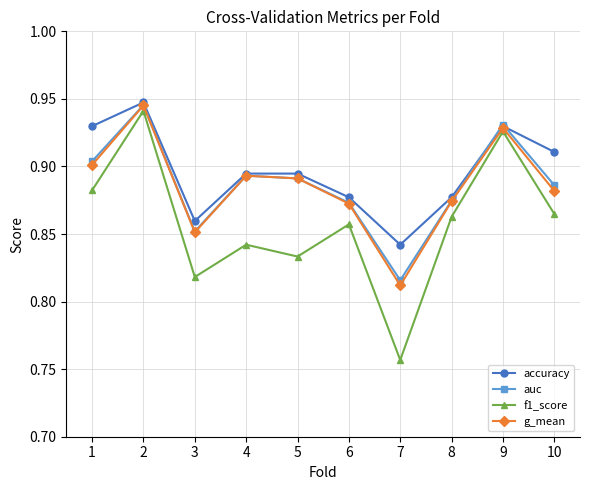

At how many categories does at least one series exceed 0?

10